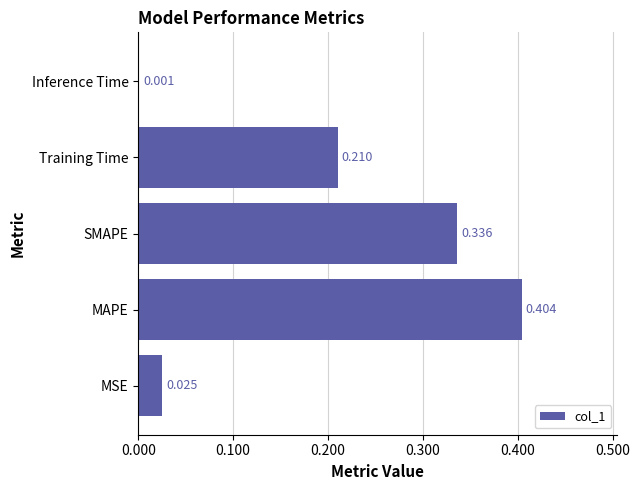

Which label corresponds to the largest value in the chart?

MAPE